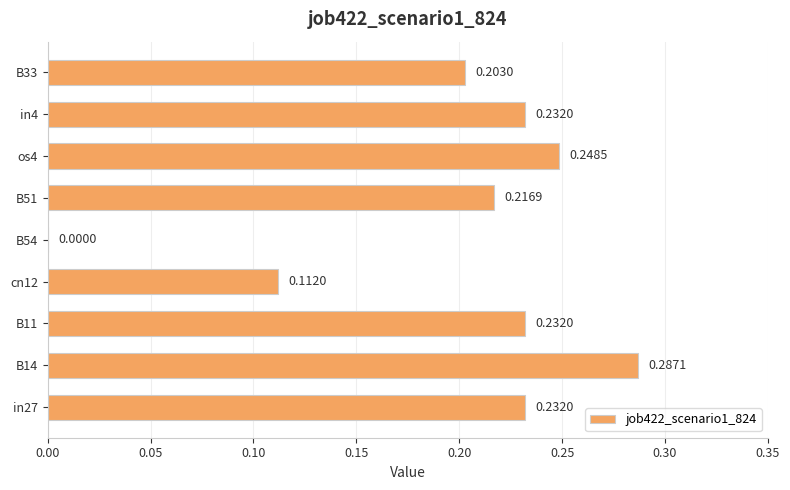

What is the change in value from B14 to B54?

-0.3